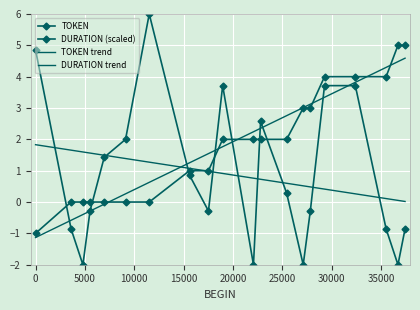

Which series has the largest range (max minus min)?

DURATION (scaled)